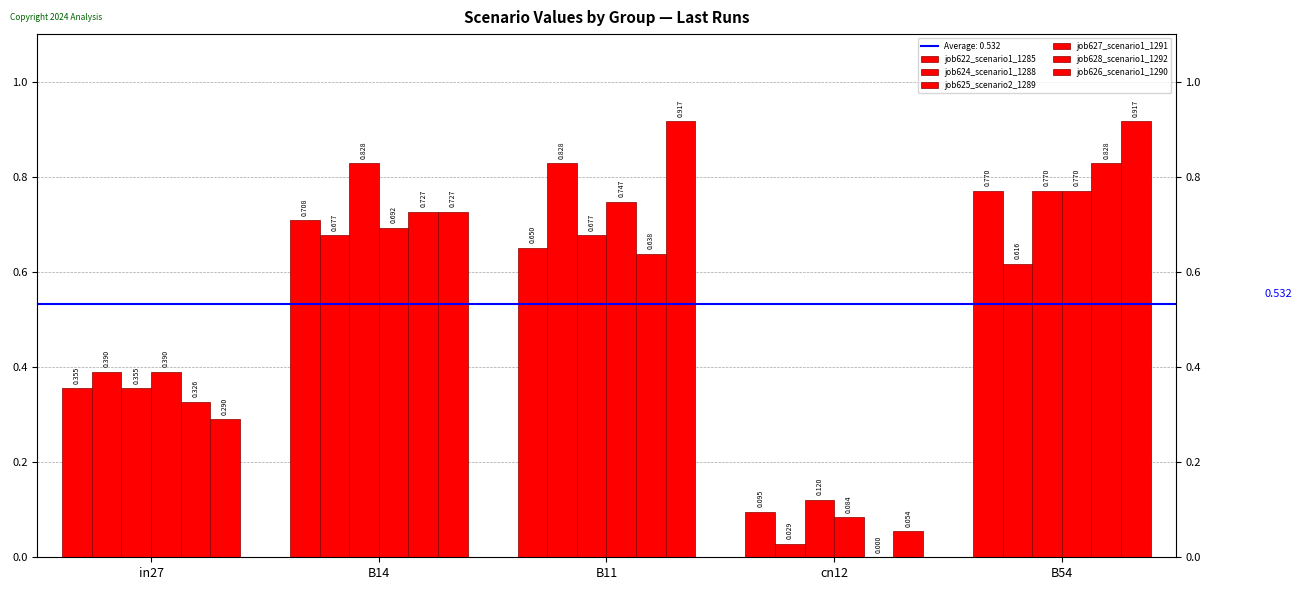

Count the job622_scenario1_1285 values in the range 0 to 1.

5